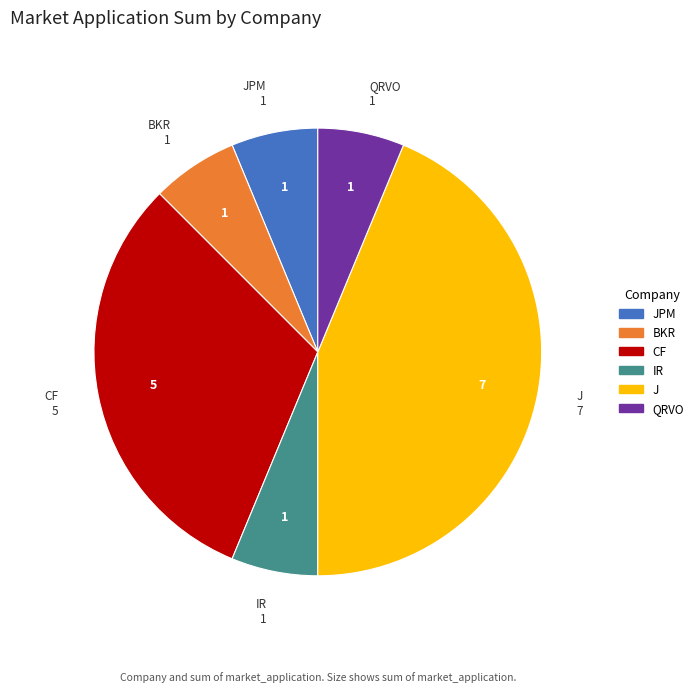

Is there a majority slice in this chart?

No